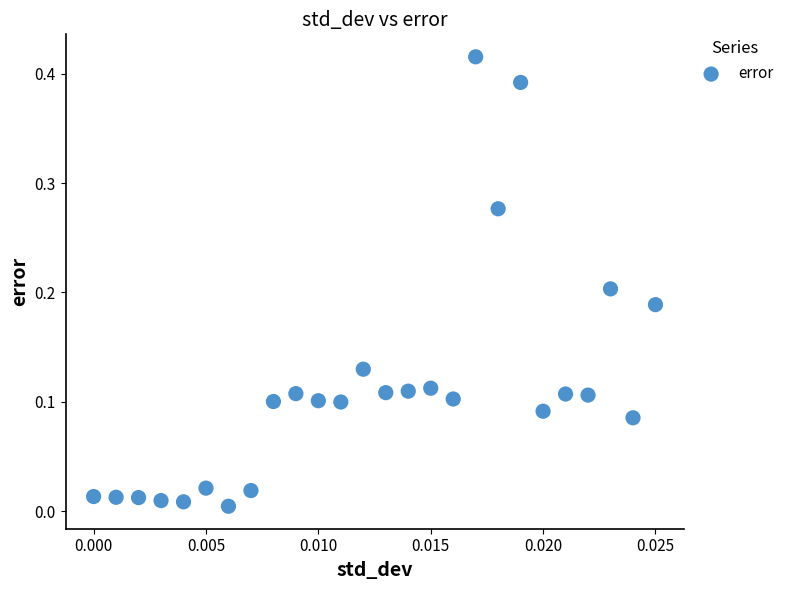

How many points are shown in the scatter plot?

26